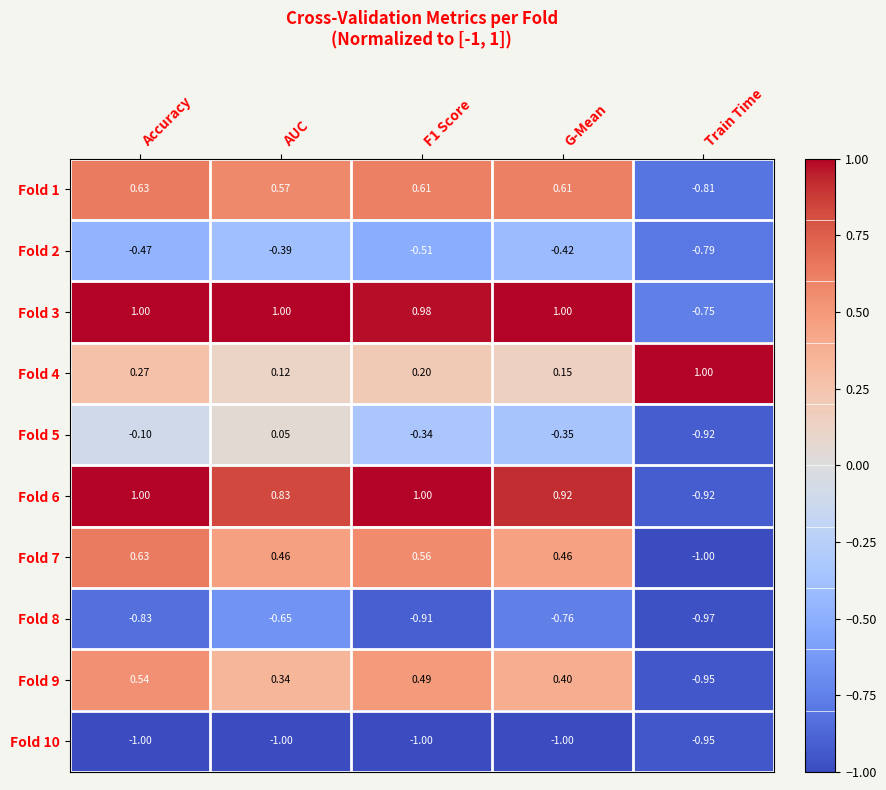

At which label is Fold 5 closest to 0?

AUC